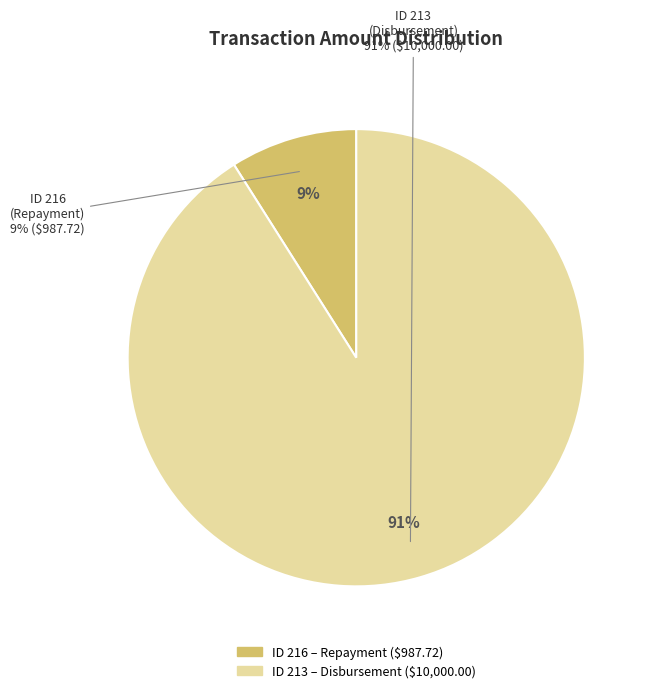

Is the sum of 216 and 213 greater than half?

Yes